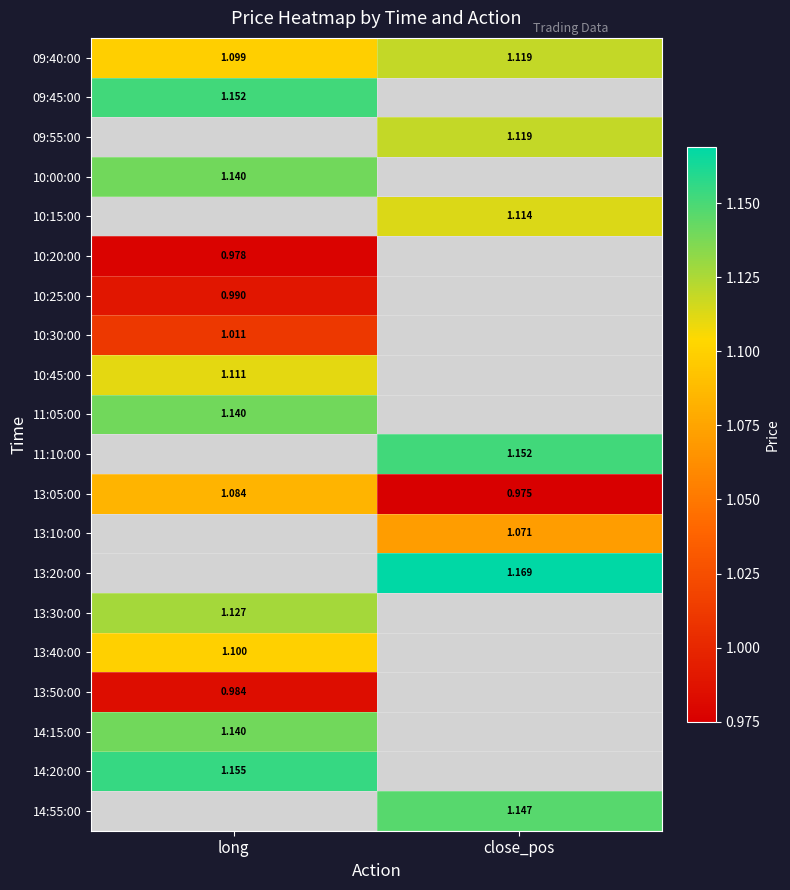

At which label is 13:05:00 closest to 1?

close_pos